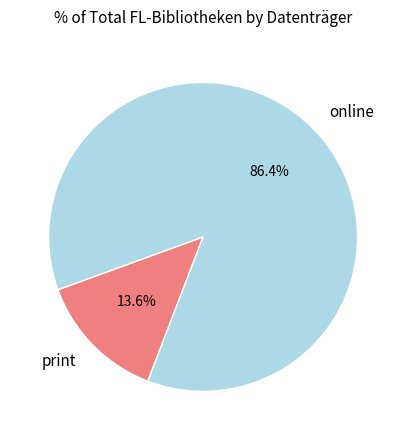

Combined, what portion of the pie is online and print?

100.0%